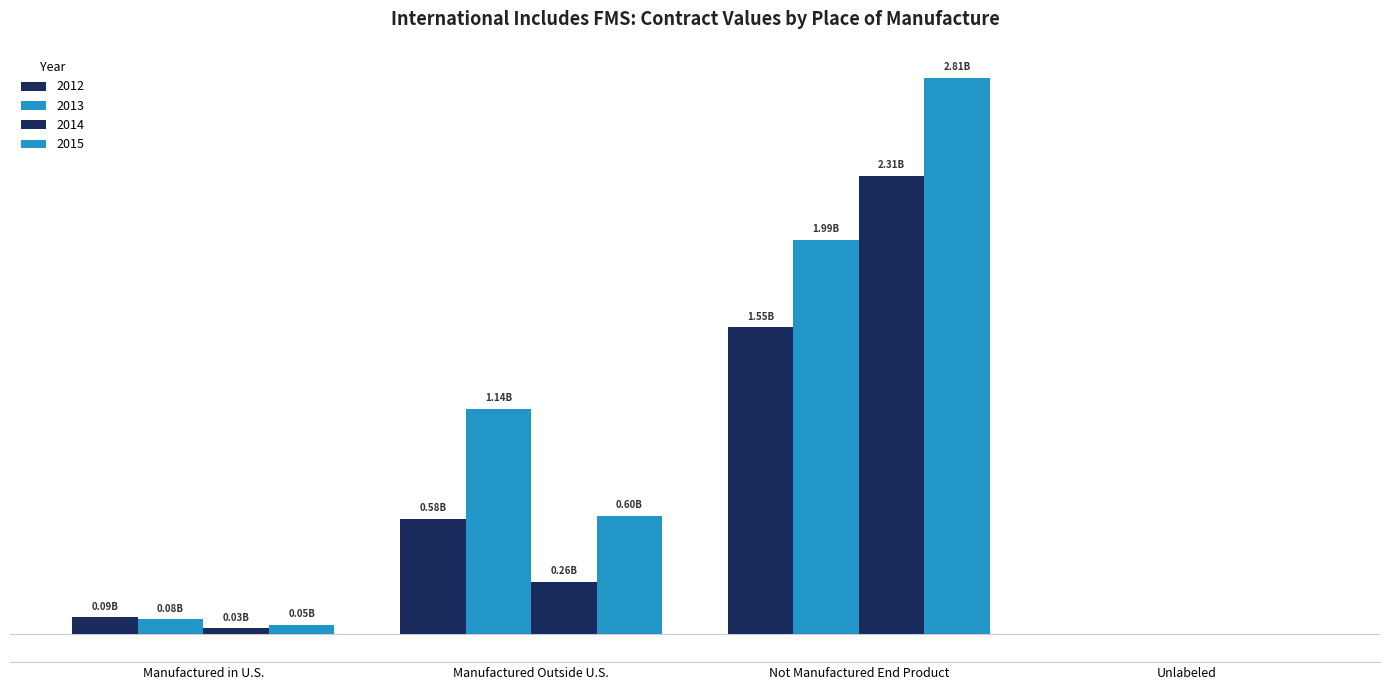

Is it true that 2015 equals 78545819.1 at Manufactured in U.S.?

False